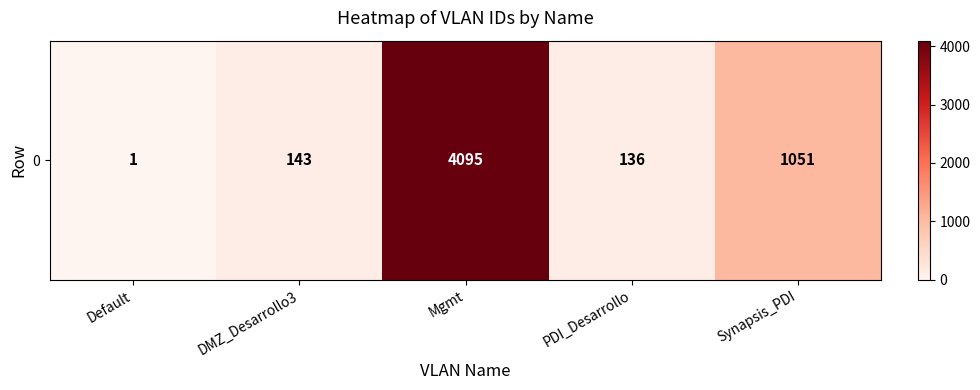

What is the sum of the values at Synapsis_PDI and Default?

1052